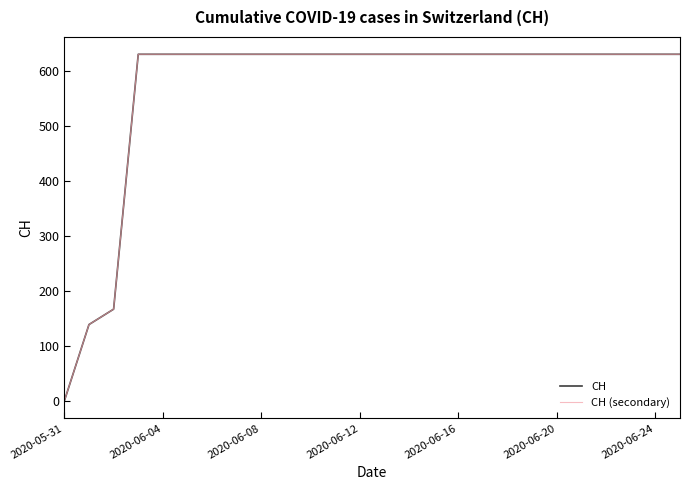

Does the chart display data point markers on the line(s)?

No